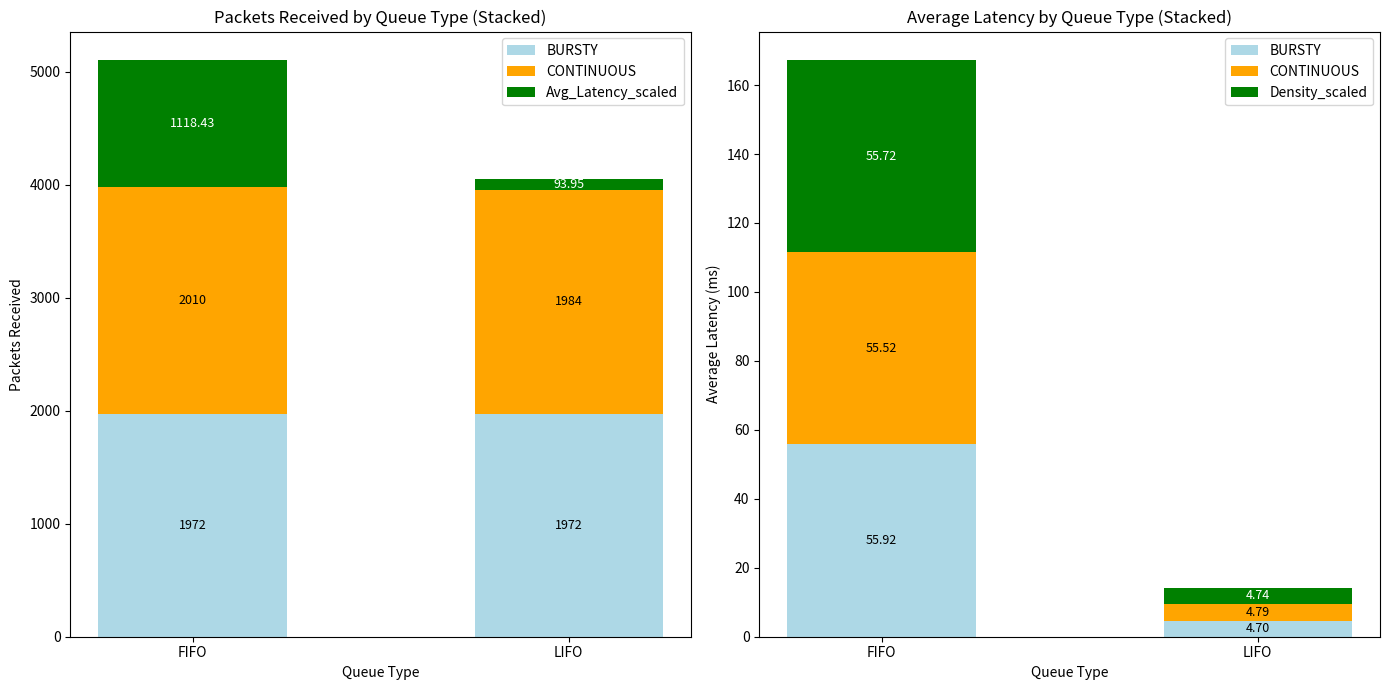

What is the difference between the maximum and minimum values in the Density_scaled series?

51.0